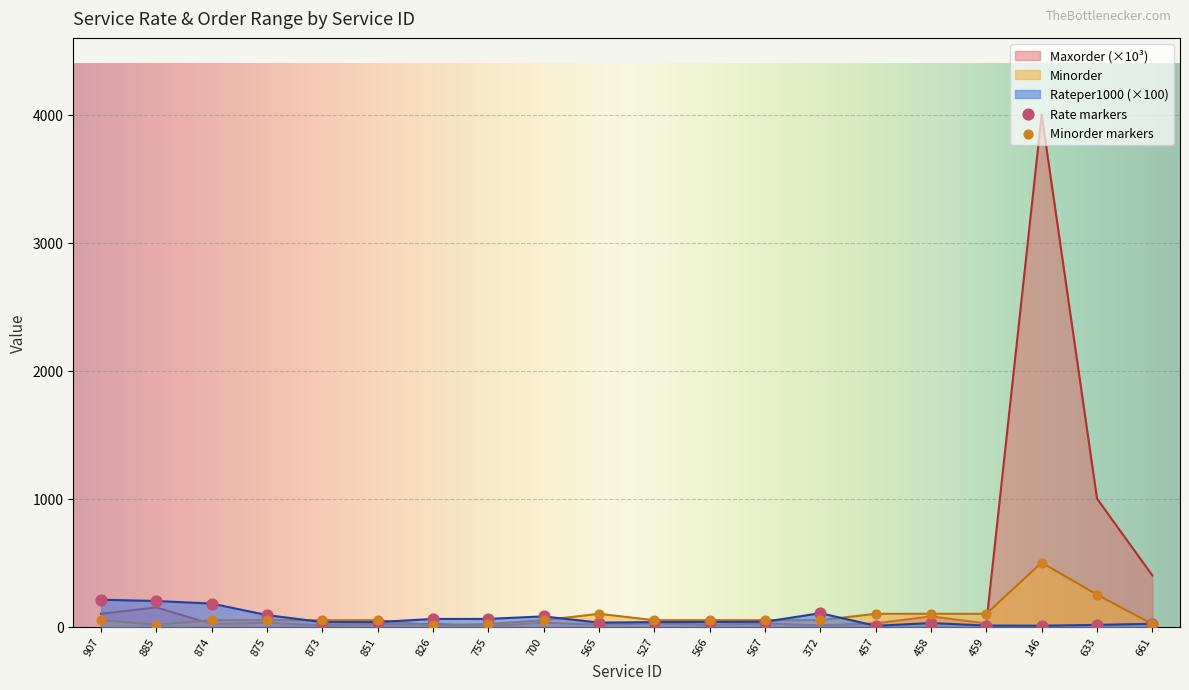

Which series contains the lowest Y value?

Maxorder_scaled